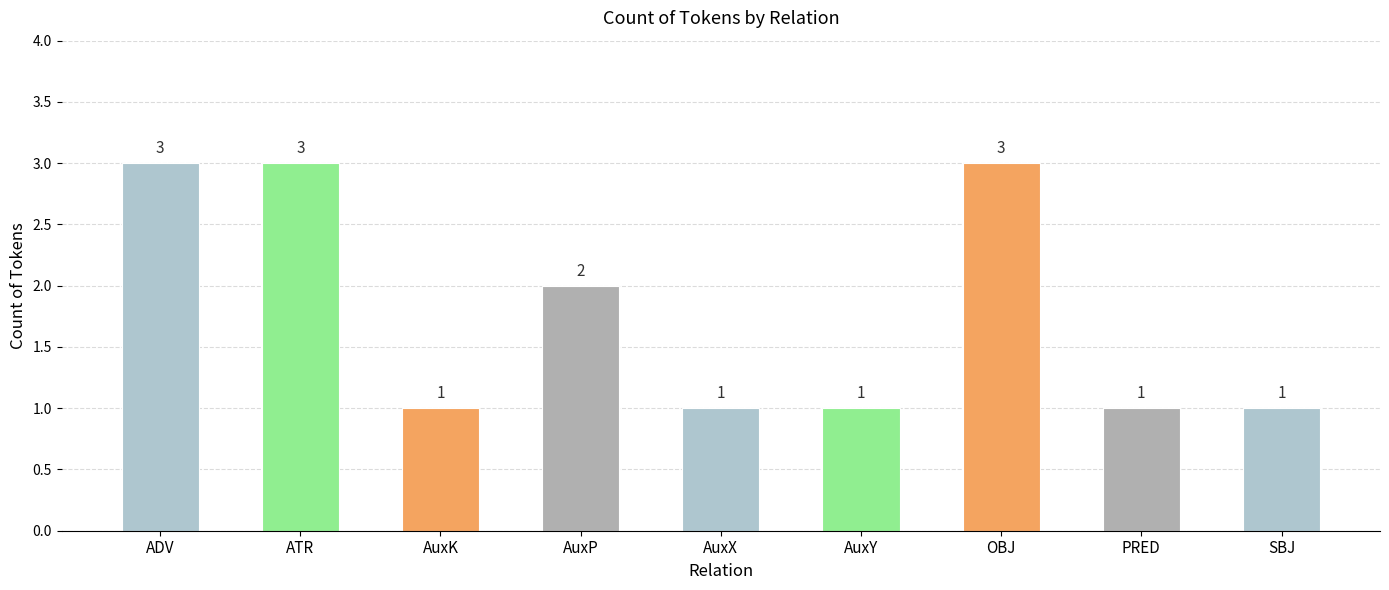

What is the value of the 1st bar from the left?

3